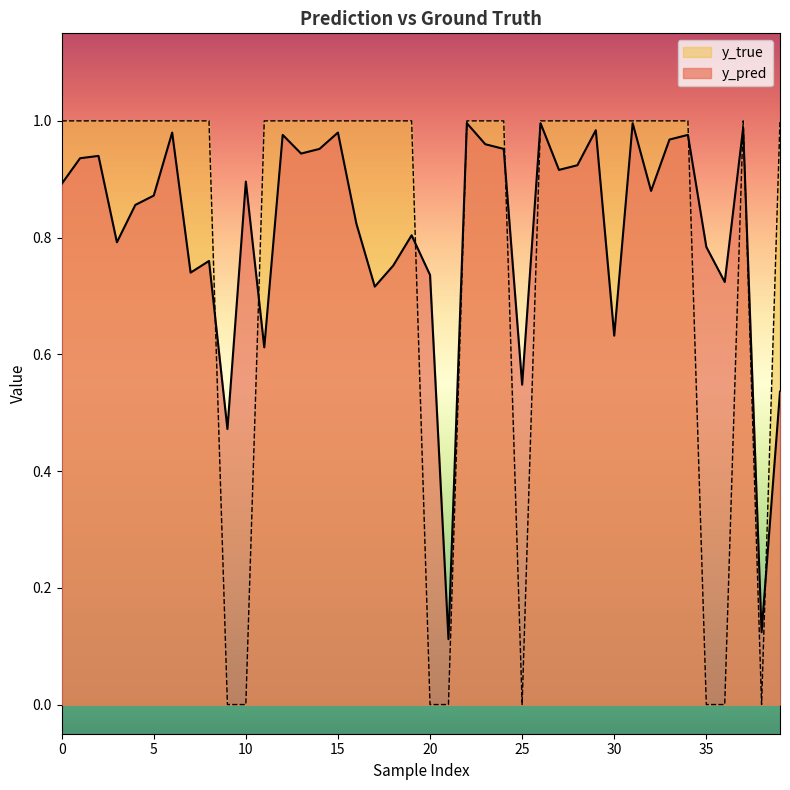

Which series has the widest spread of values?

y_true